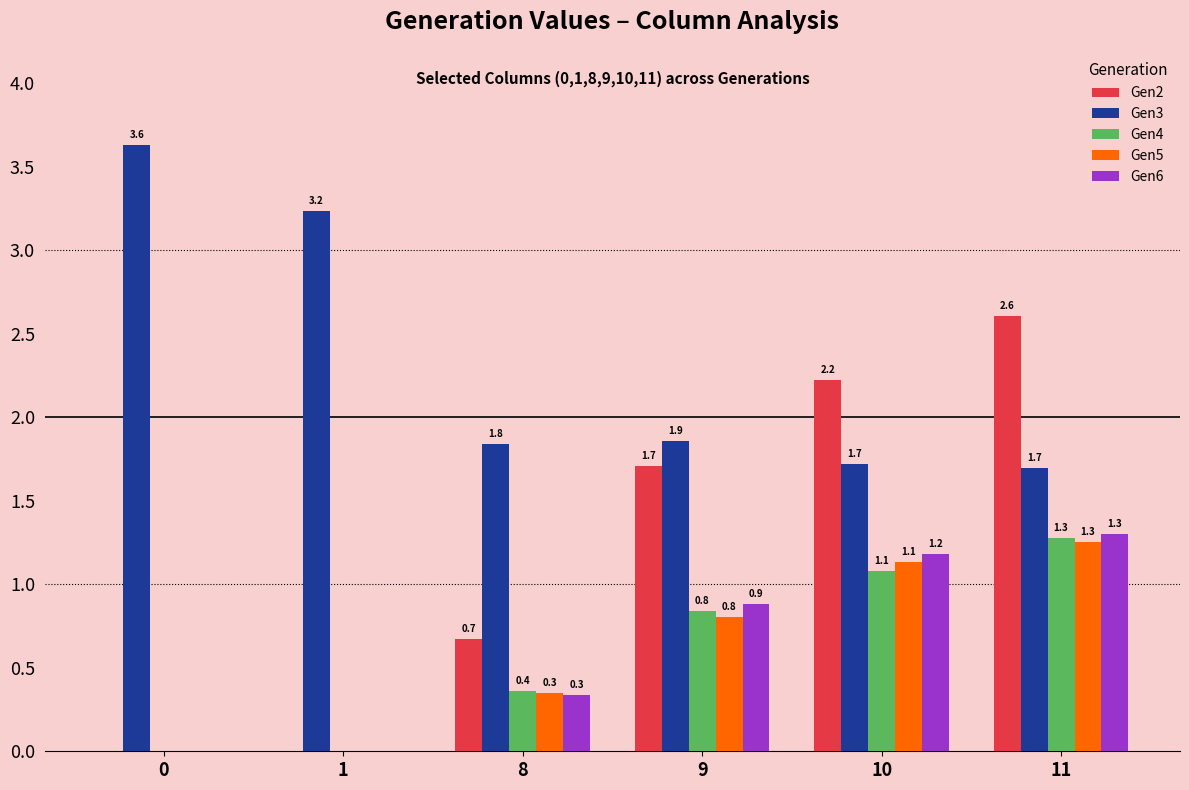

What is the sum of all Gen5 values?

3.5